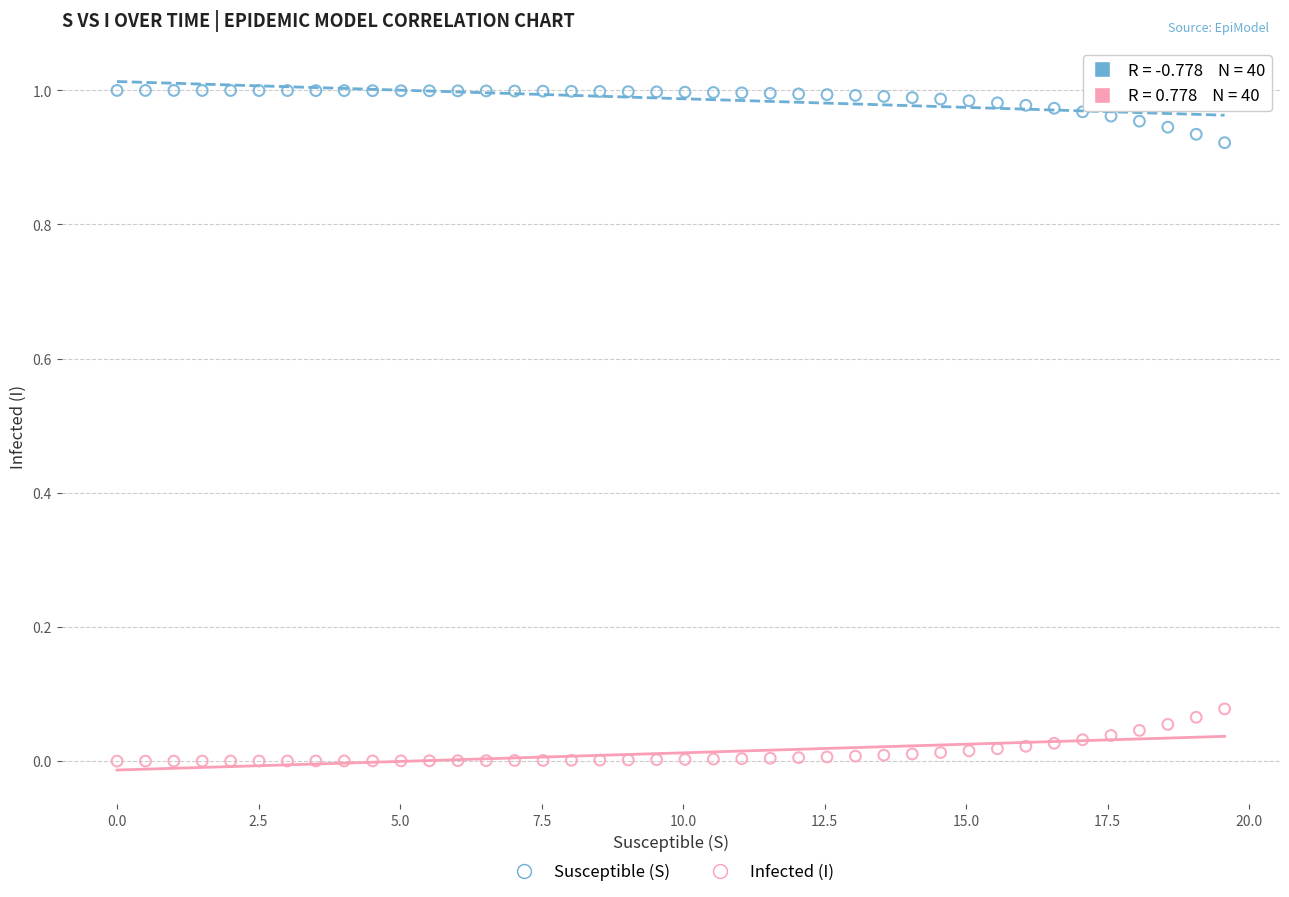

What is the X range (max minus min) for the scatter plot?

19.6